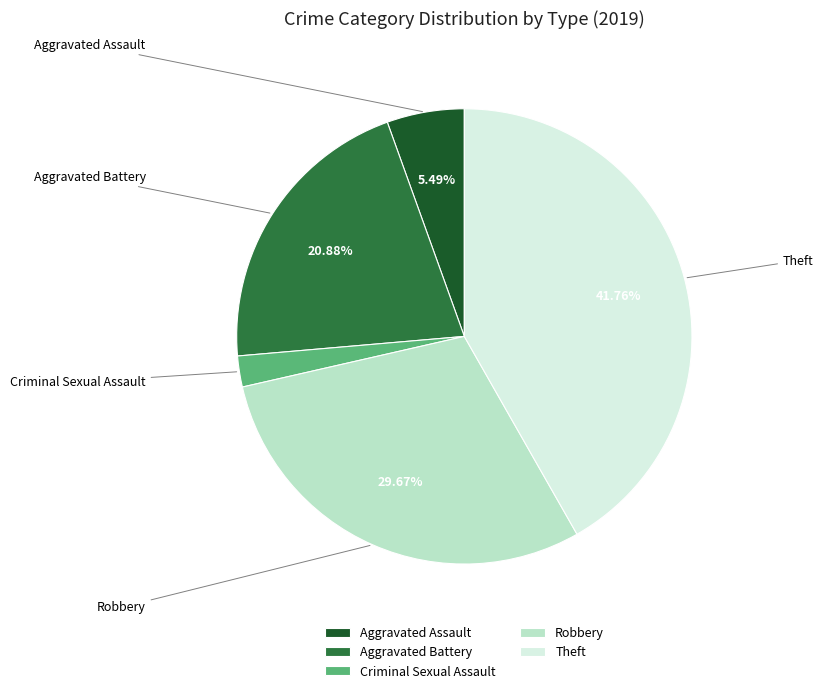

How many slices are in this pie chart?

5